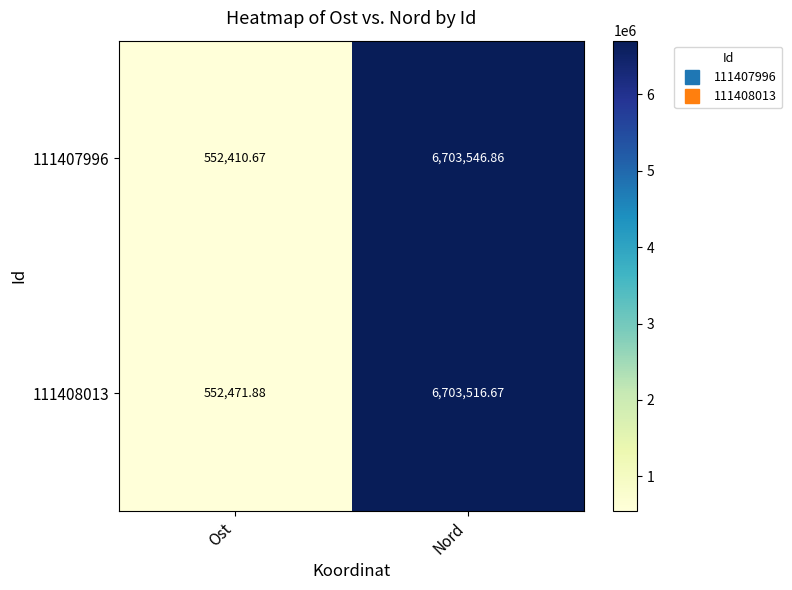

At which category is the sum across all series the highest?

Nord